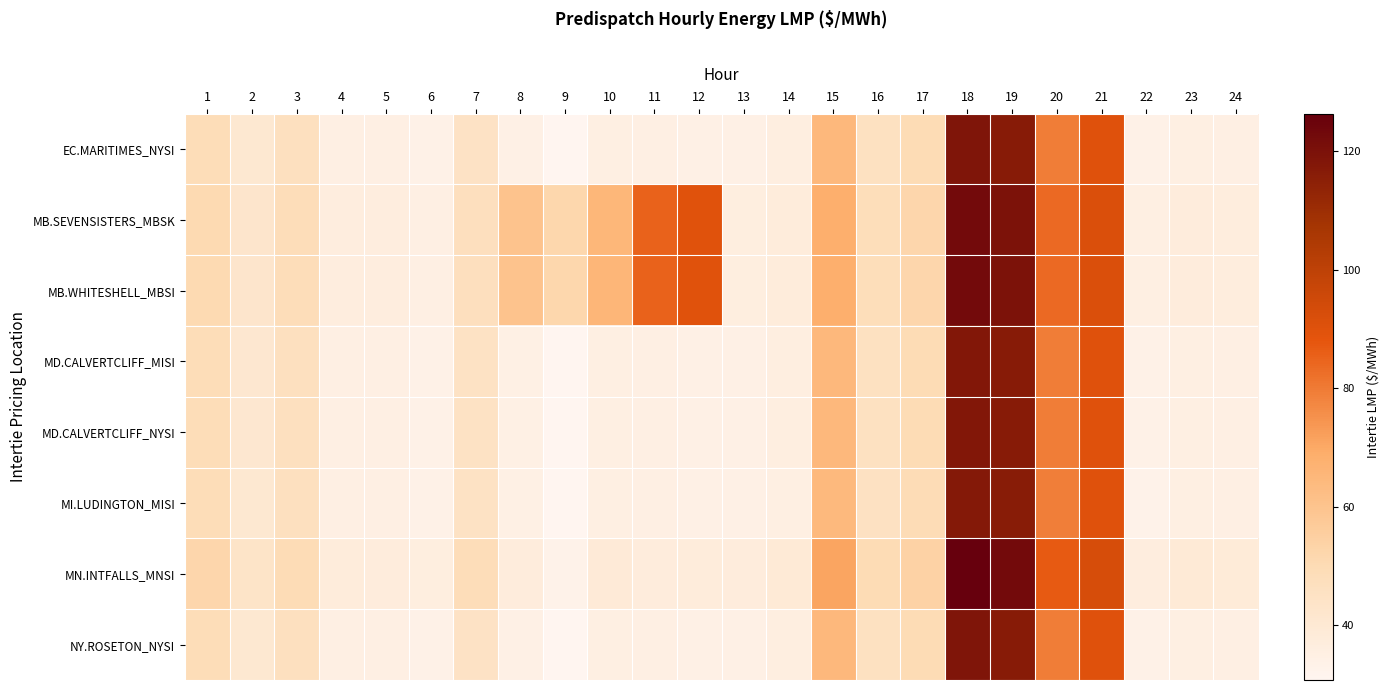

Count the number of data series in this chart.

8